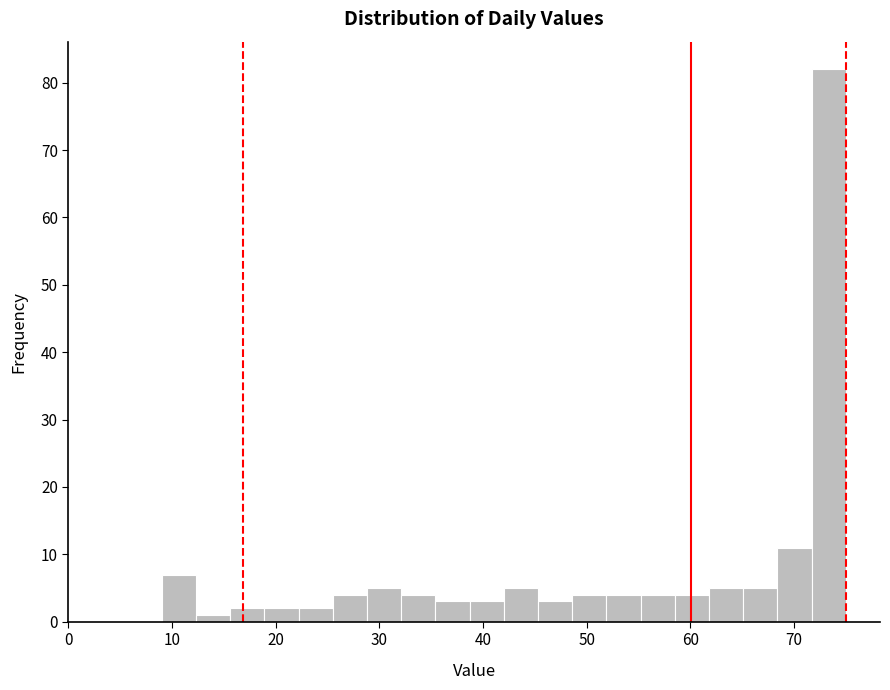

Read against the x-axis, roughly where is the centre of the tallest bar?

73